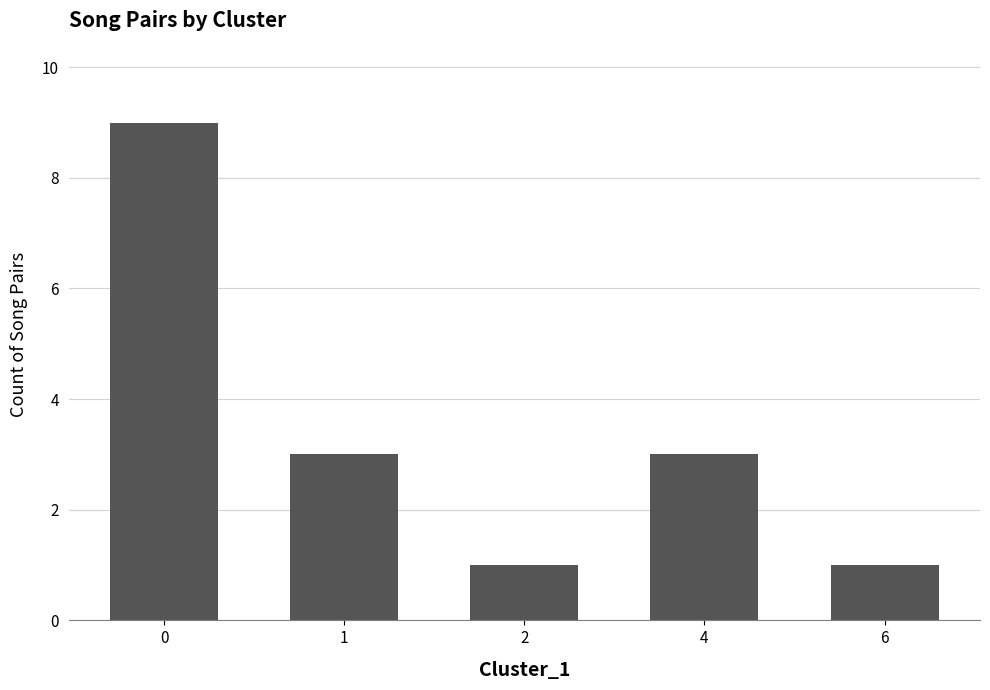

What is the value of the 4th bar from the left?

3